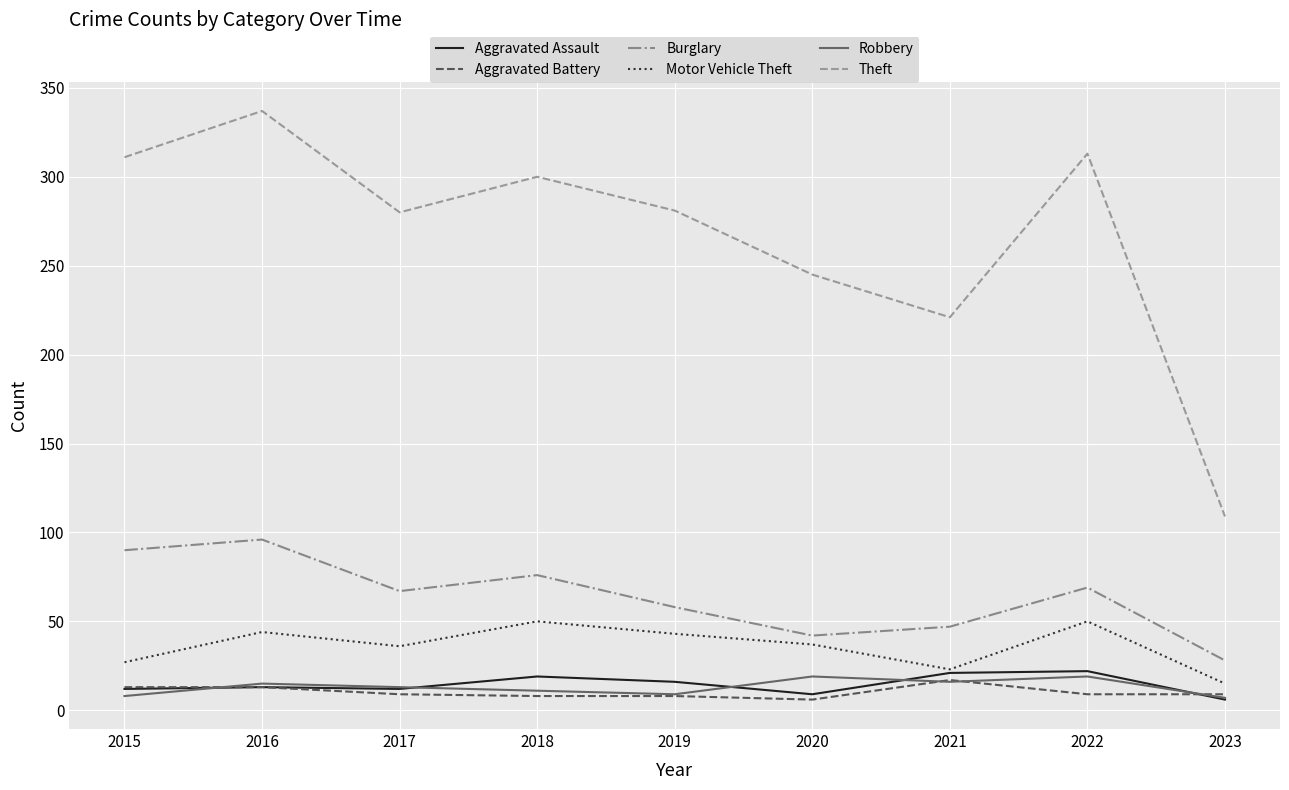

What is the difference between the highest and lowest values at 2016?

324